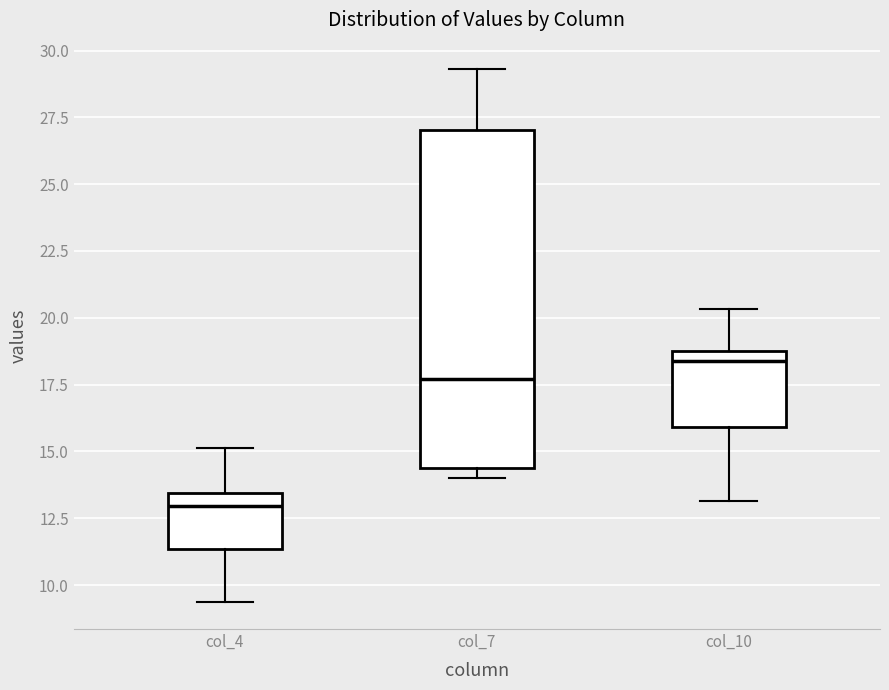

Reading left to right, transcribe this box plot: for each box, give where its median line is, the range the box spans, and where its two whiskers end, as read against the y-axis. The values are not printed on the chart, so give them approximately, as read against the axis.

col_4: median 13.0, box 11.5 to 13.5, whiskers 9.5 to 15.0
col_7: median 17.5, box 14.5 to 27.0, whiskers 14.0 to 29.5
col_10: median 18.5, box 16.0 to 19.0, whiskers 13.0 to 20.5